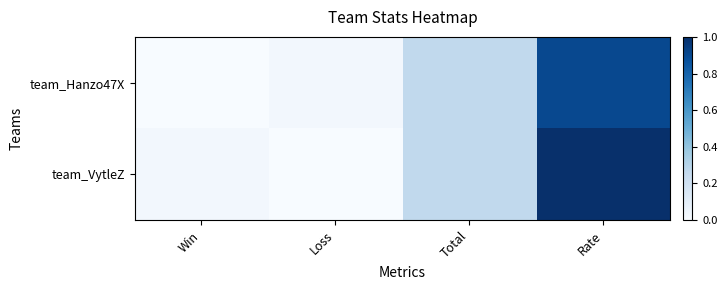

Reading left to right, list all the values displayed in this chart.

team_Hanzo47X: Win=0.0	Loss=0.0	Total=0.3	Rate=0.9
team_VytleZ: Win=0.0	Loss=0.0	Total=0.3	Rate=1.0